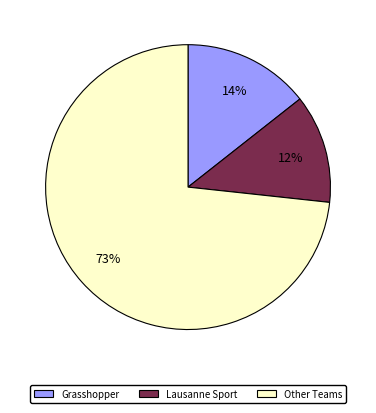

Is there a majority slice in this chart?

Yes